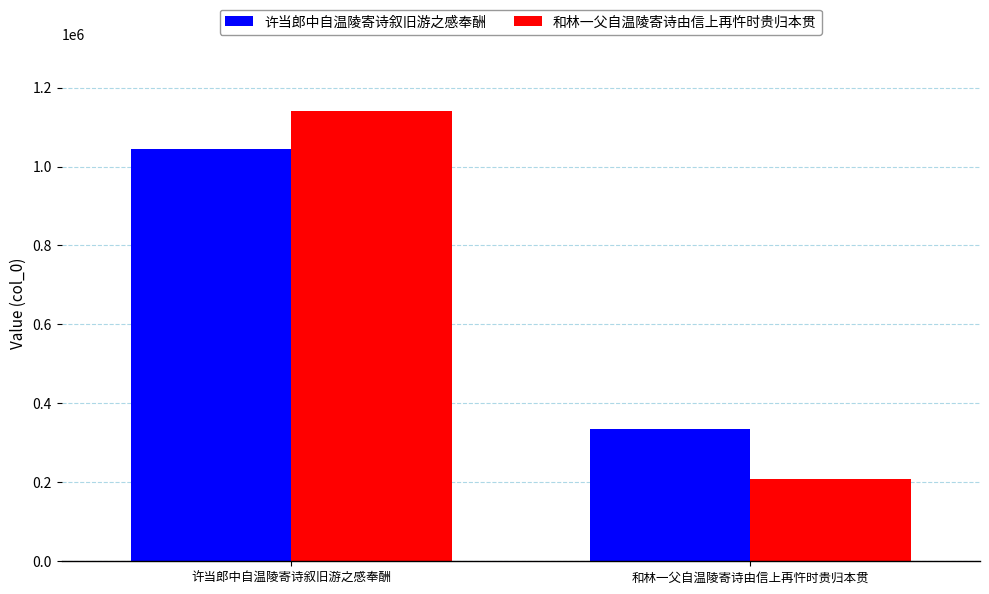

Reading left to right, extract all data points from this chart.

许当郎中自温陵寄诗叙旧游之感奉酬: 1044799	335582
和林一父自温陵寄诗由信上再忤时贵归本贯: 1139360	209342